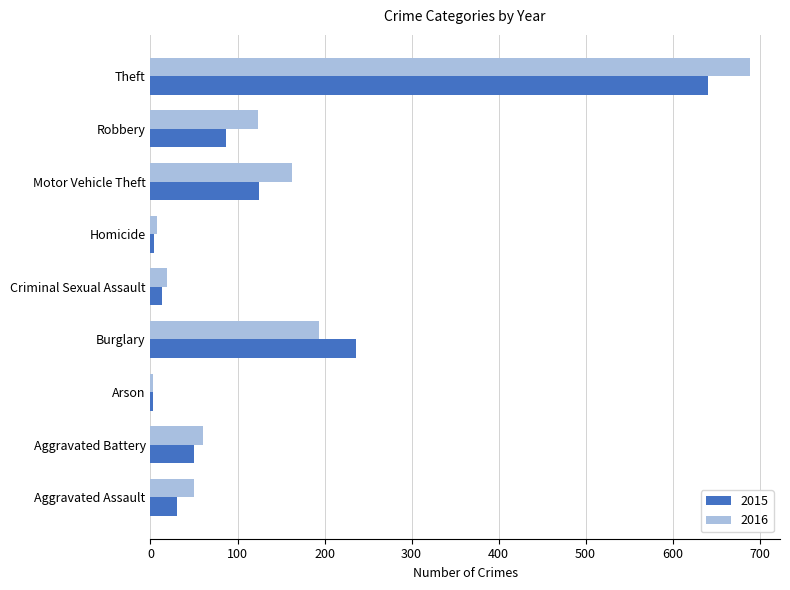

Rank the series by their maximum value, from highest to lowest.

2016, 2015